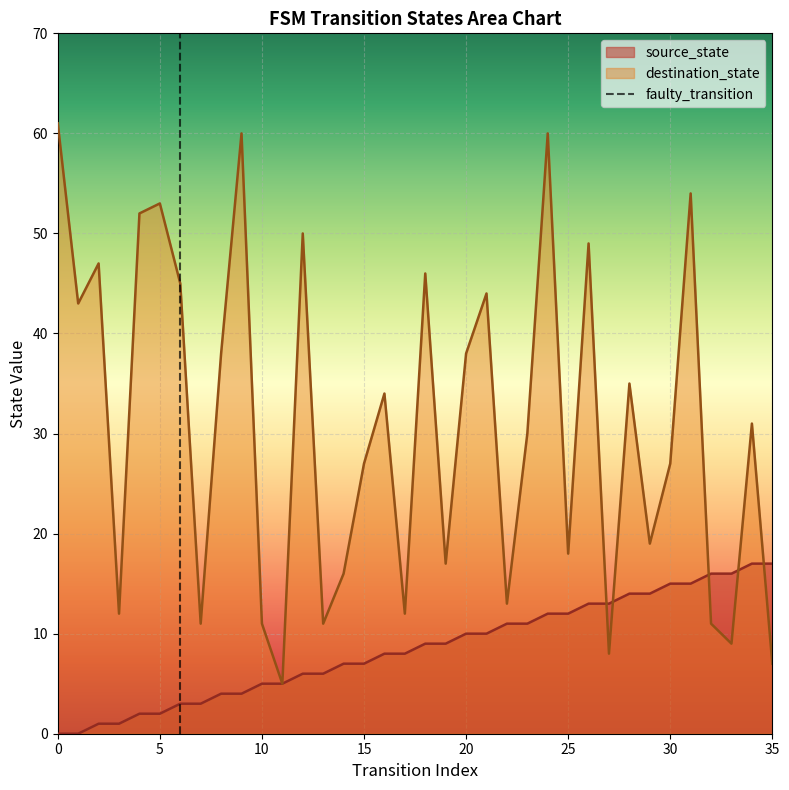

True or false: source_state has a value of 3 at 15.

False